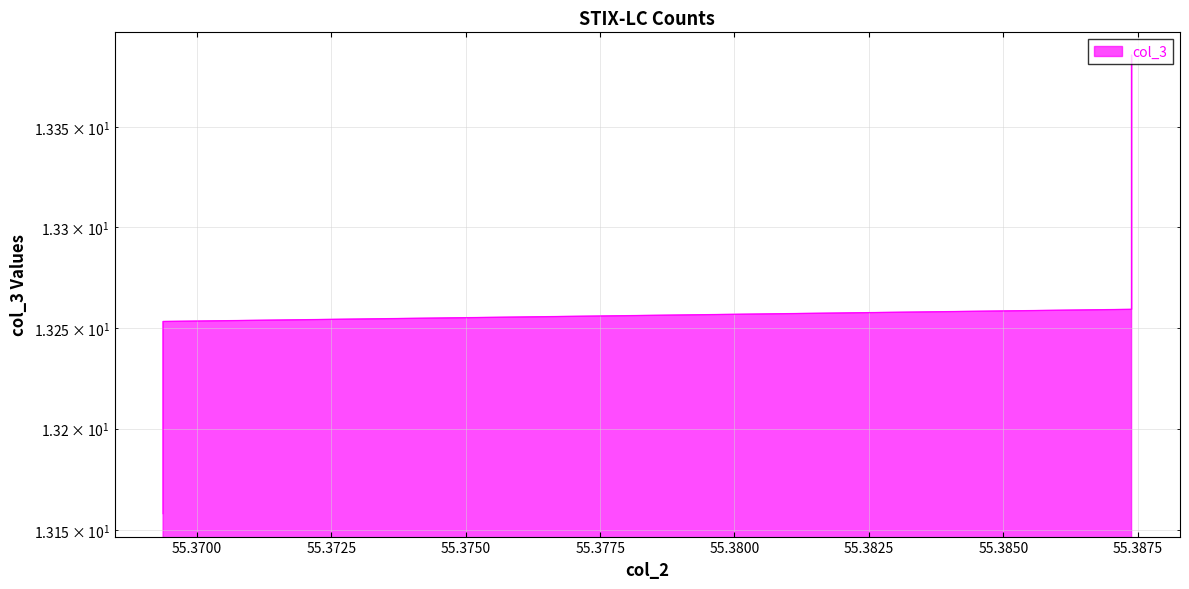

What is the minimum value shown in the chart?

13.2